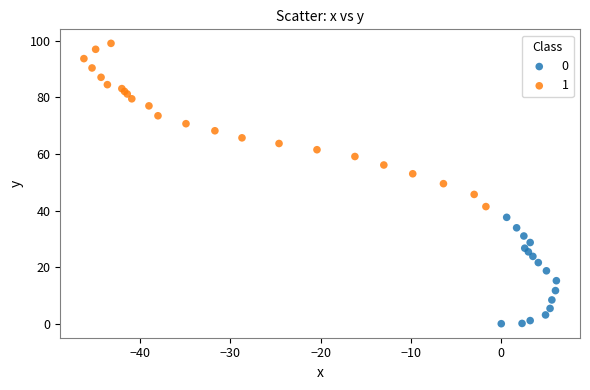

Which series has the widest spread of Y values?

1